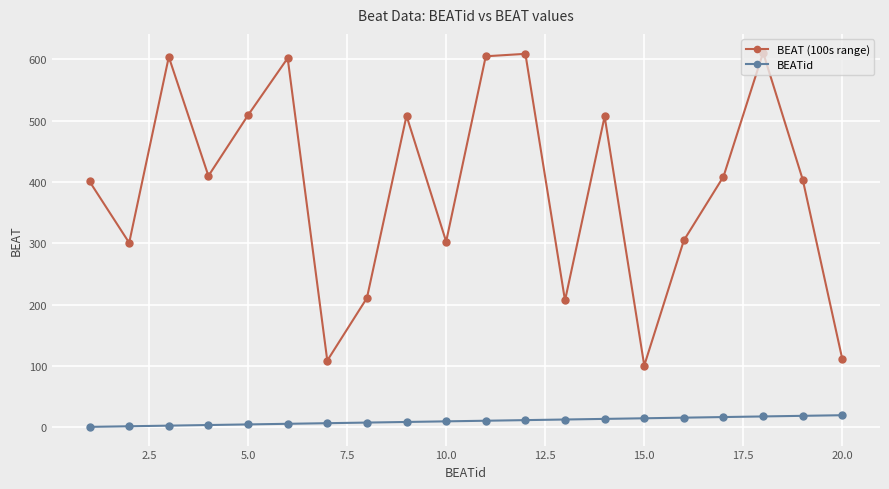

At how many categories does at least one series exceed 469?

8